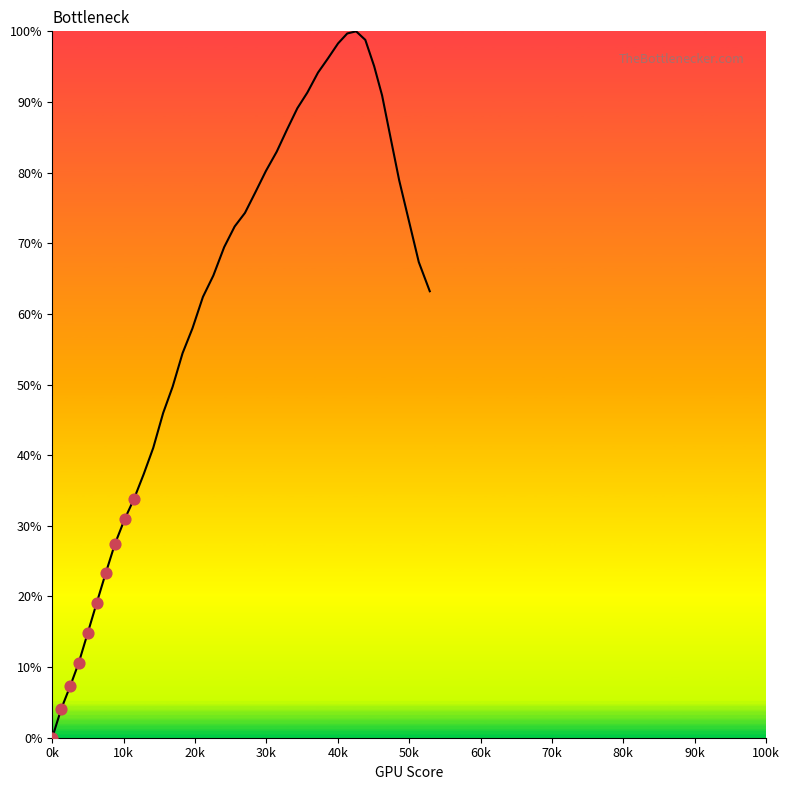

What is the greatest value displayed?

100.0